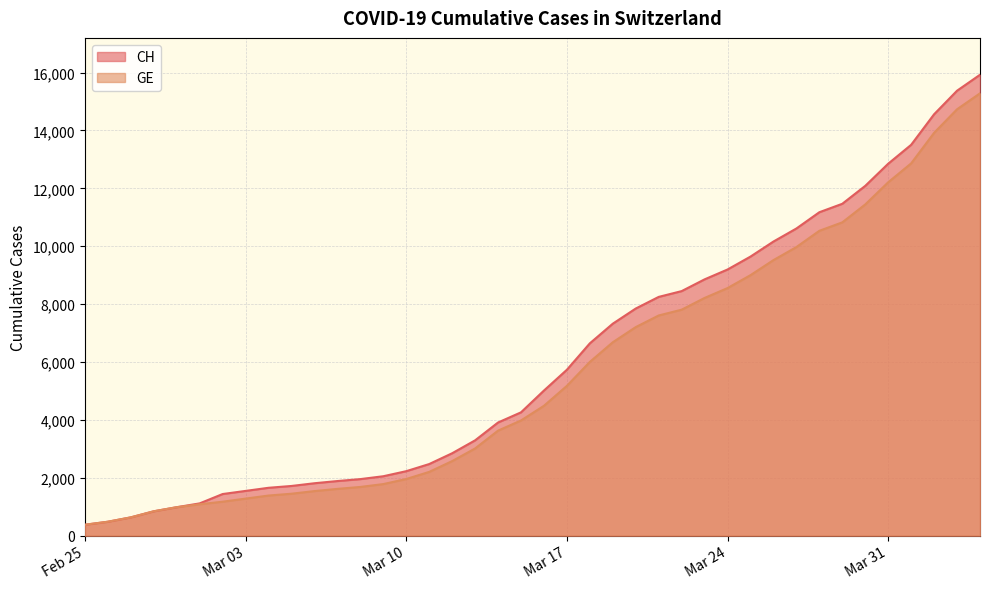

What is the smallest value displayed?

375